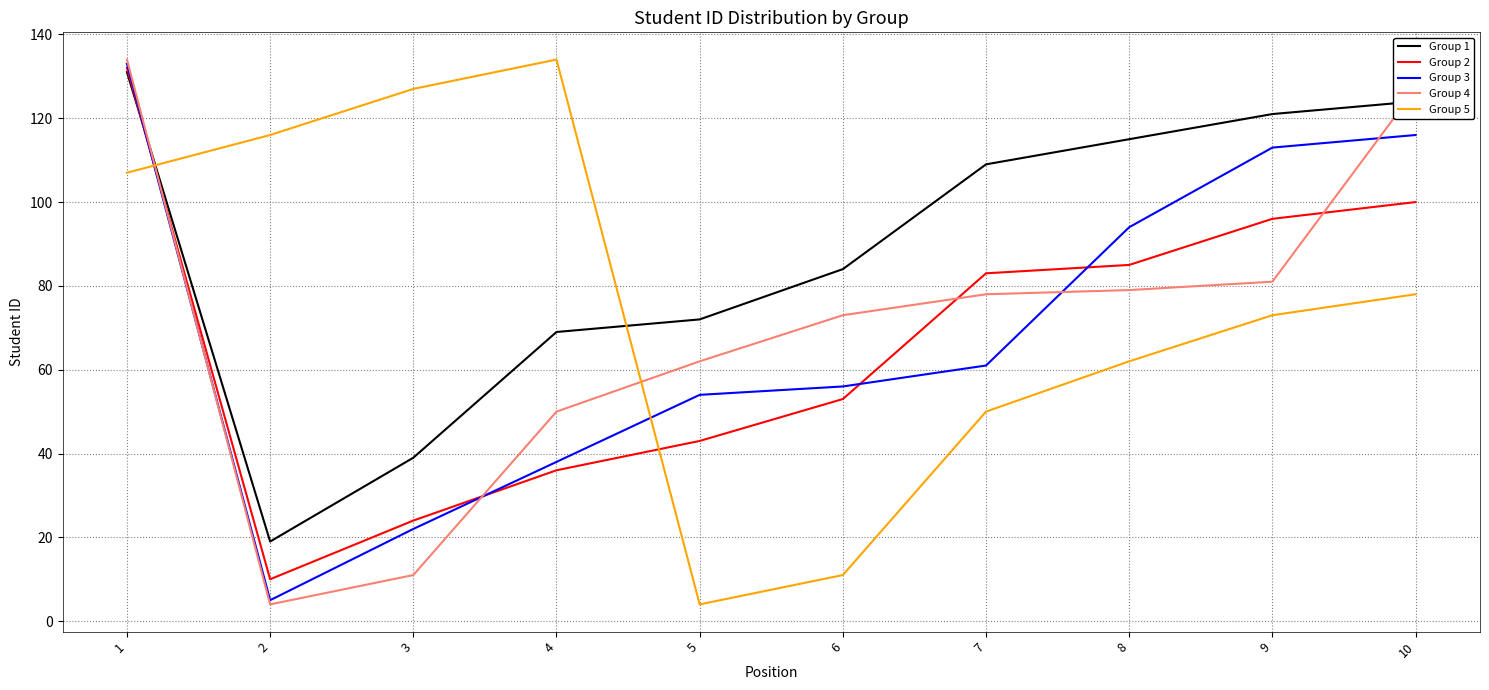

How many intersections are there between Group 3 and Group 1?

1